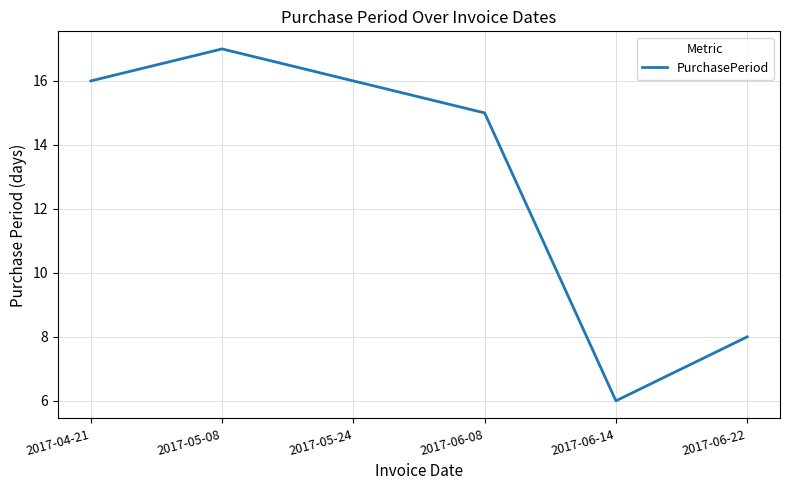

What position from the left is 2017-06-22?

6